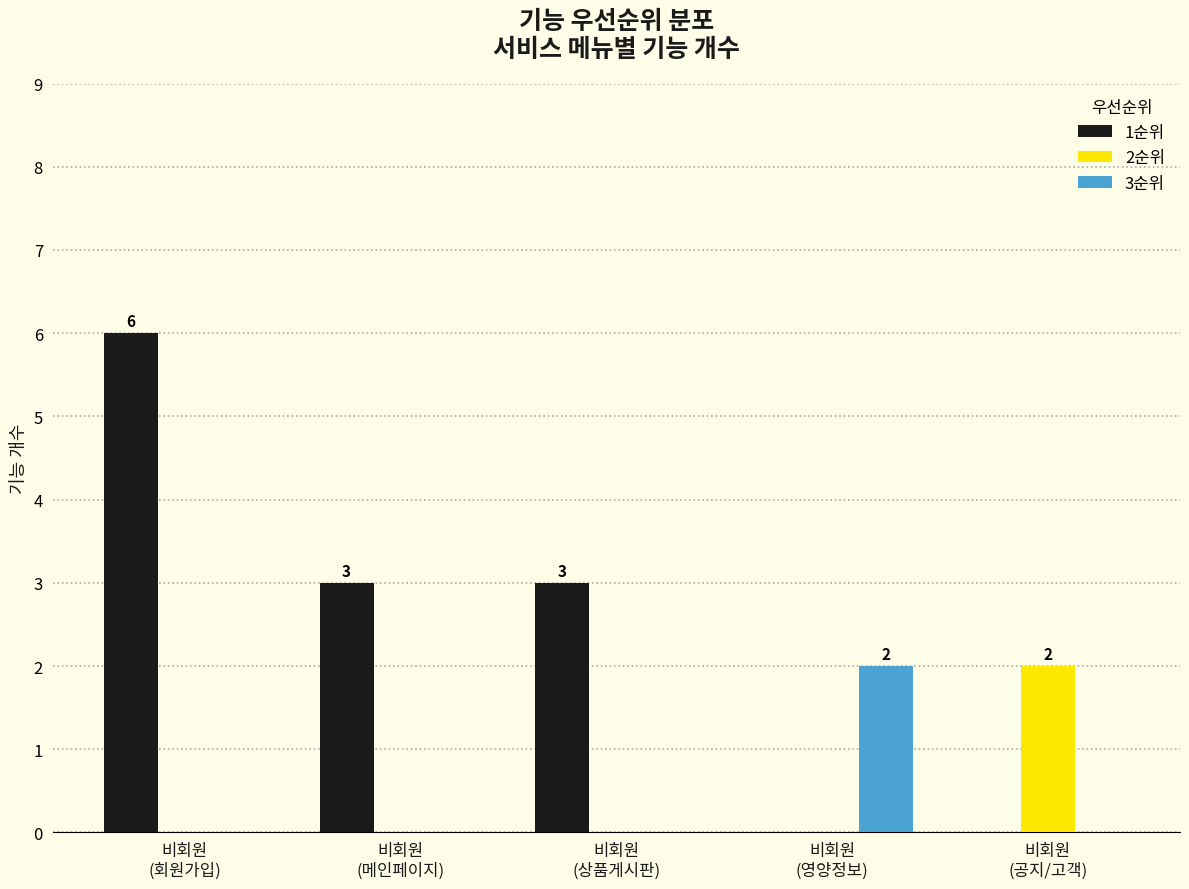

How many categories are shown in the chart?

5